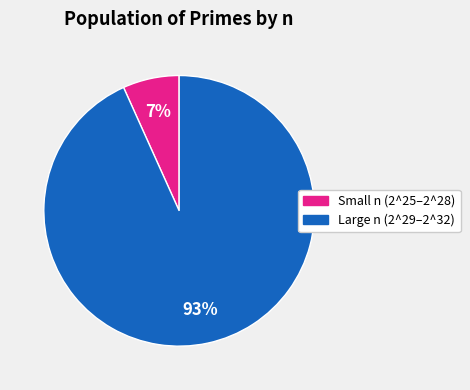

True or false: Large n (2^29–2^32) accounts for 93% of the total.

True